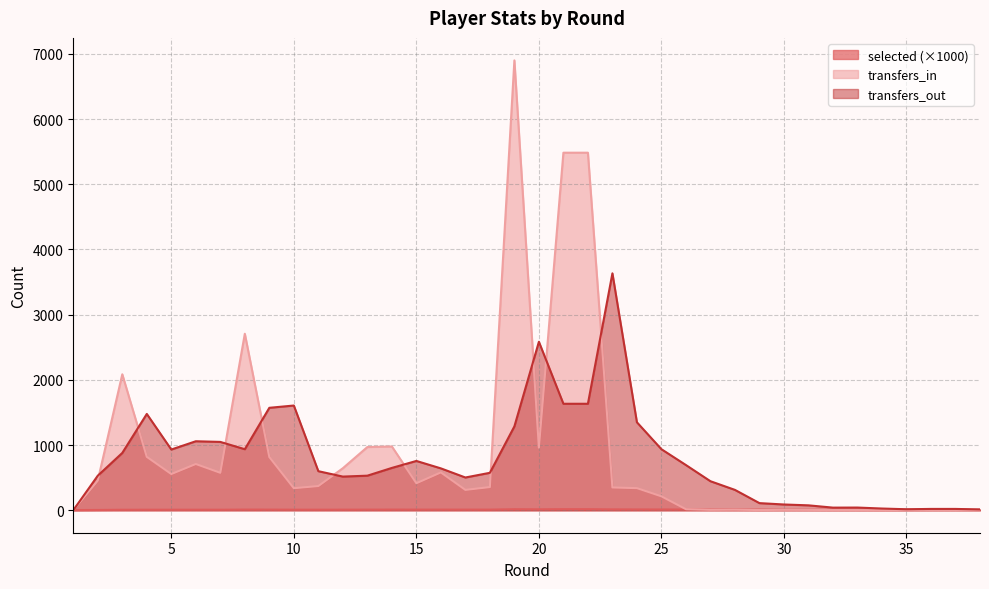

Which label corresponds to the largest value in the chart?

19